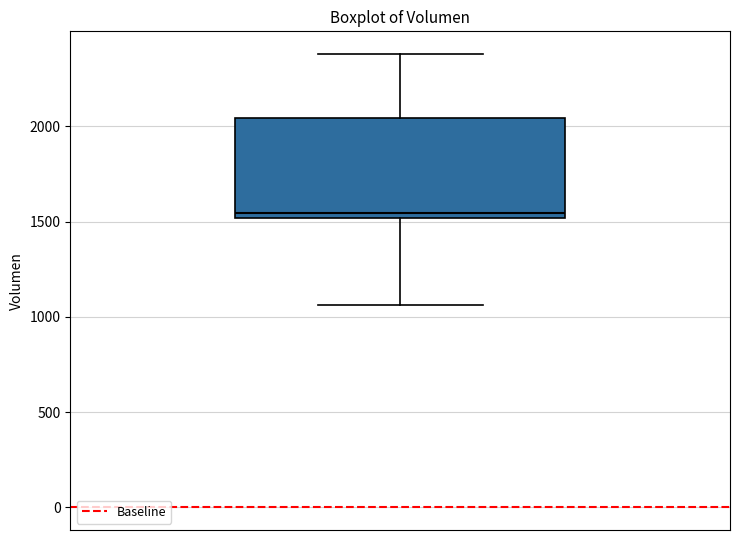

Where is the lower edge of the box on the y-axis? The values are not printed on the chart, so give them approximately, as read against the axis.

1500